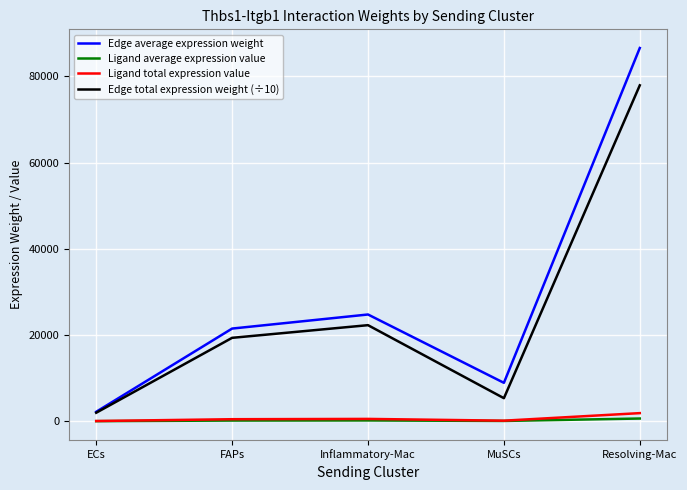

What is the highest value of the Edge total expression weight (÷10) series?

77919.0